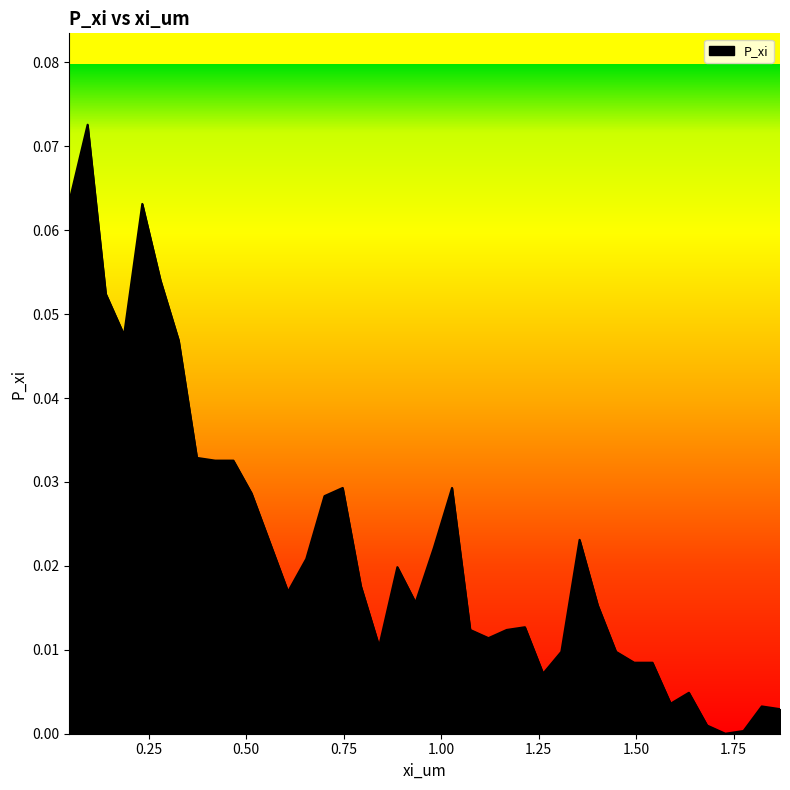

What is the sum of all values?

0.9